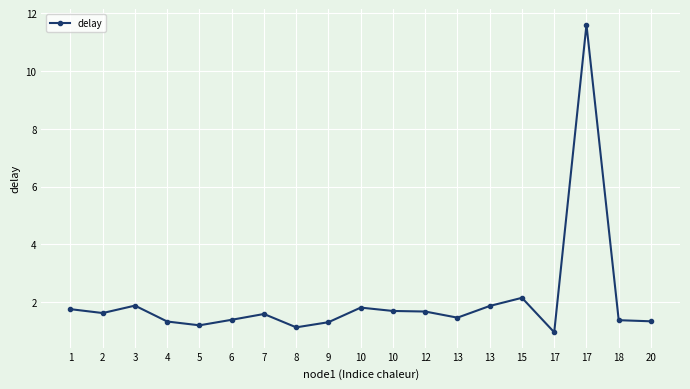

The chart shows a value of 1.8 at 10. True or false?

True